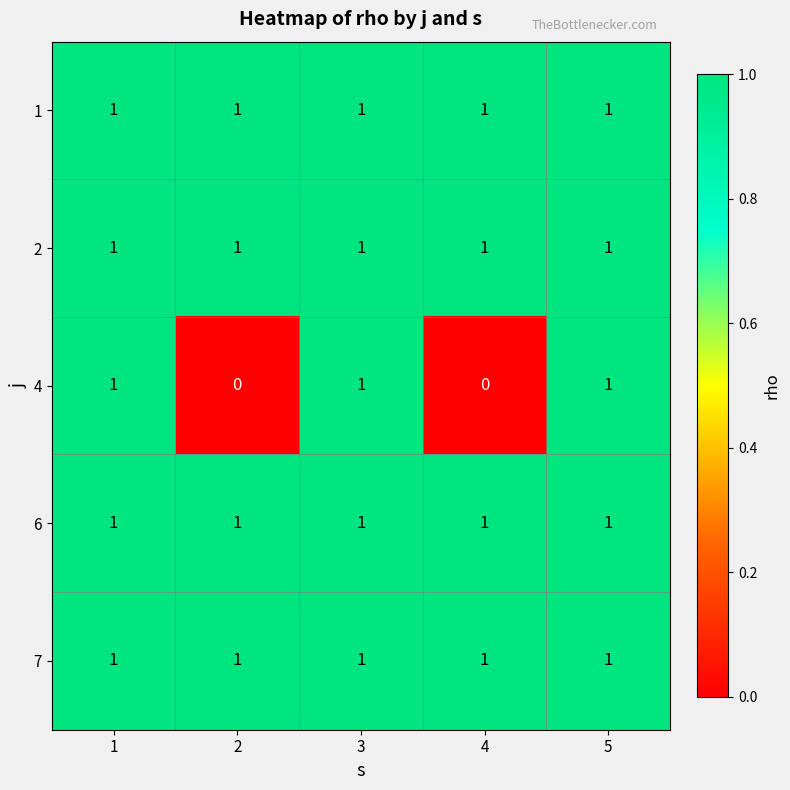

Reading right to left, what are all the values shown in this chart?

1: 1	1	1	1	1
2: 1	1	1	1	1
4: 1	0	1	0	1
6: 1	1	1	1	1
7: 1	1	1	1	1